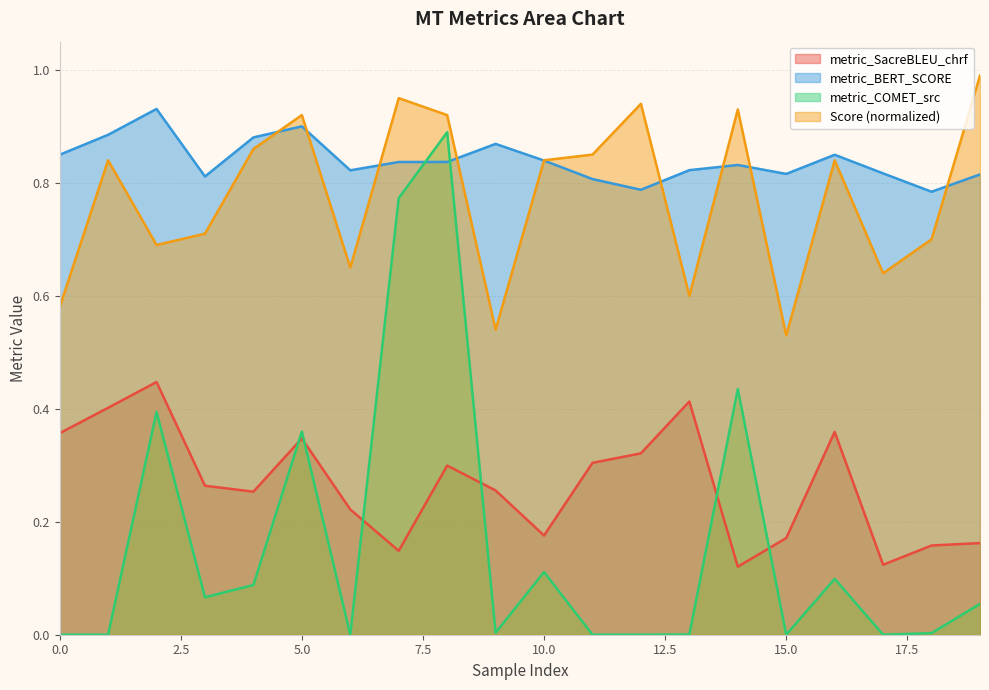

What are all the series names shown in the legend?

metric_SacreBLEU_chrf, metric_BERT_SCORE, metric_COMET_src, Score (normalized)